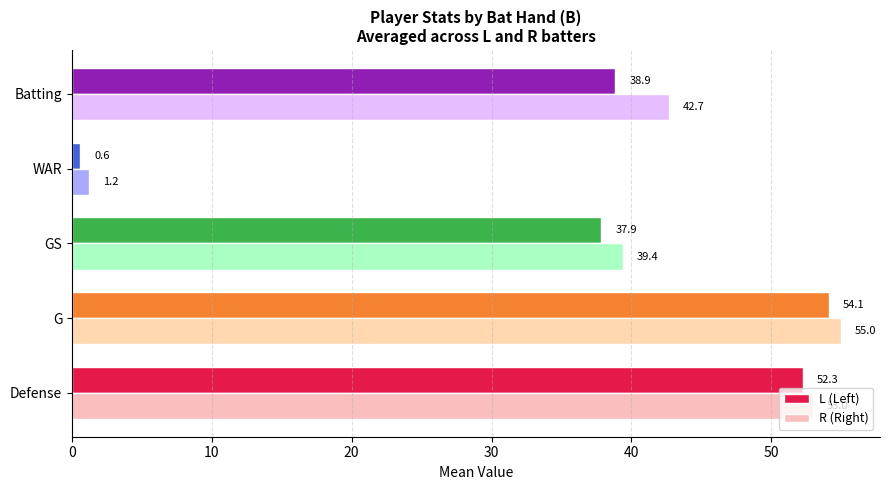

At which category is the sum across all series the highest?

G